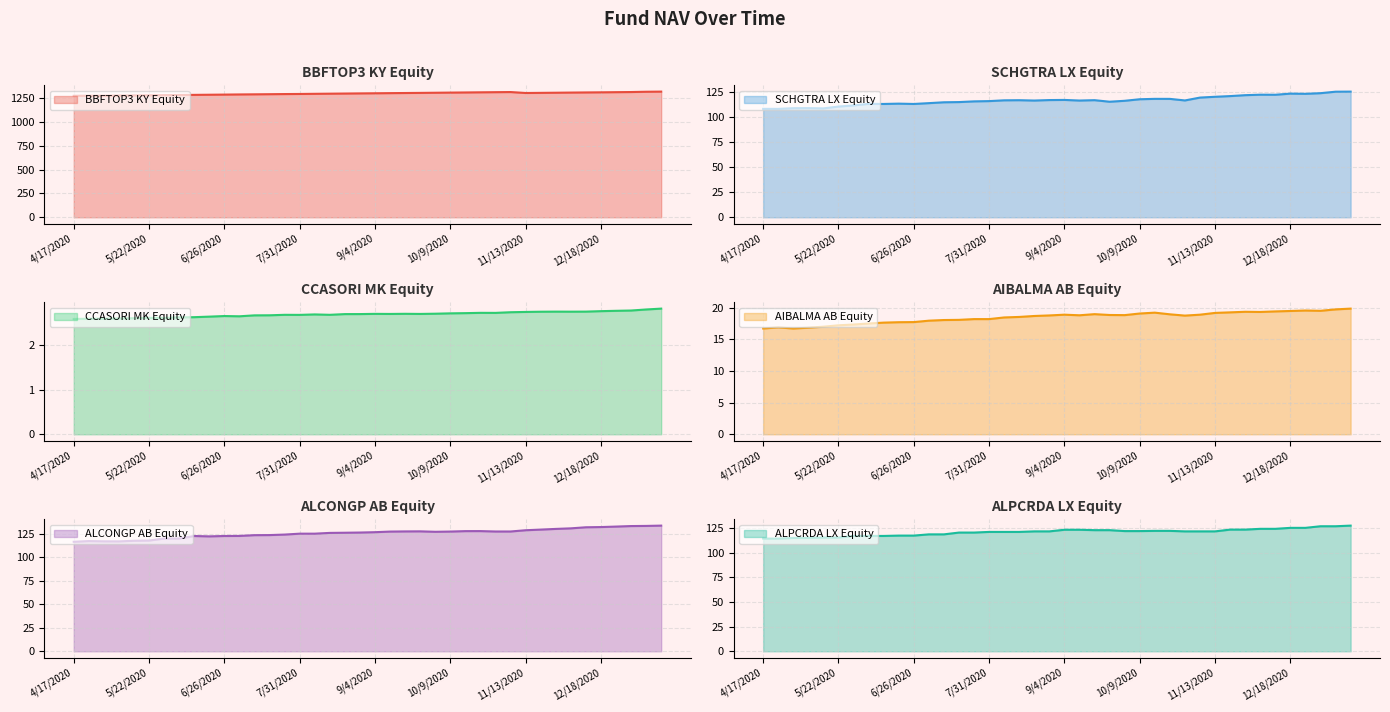

Which category has the highest value in the BBFTOP3 KY Equity series?

1/15/2021